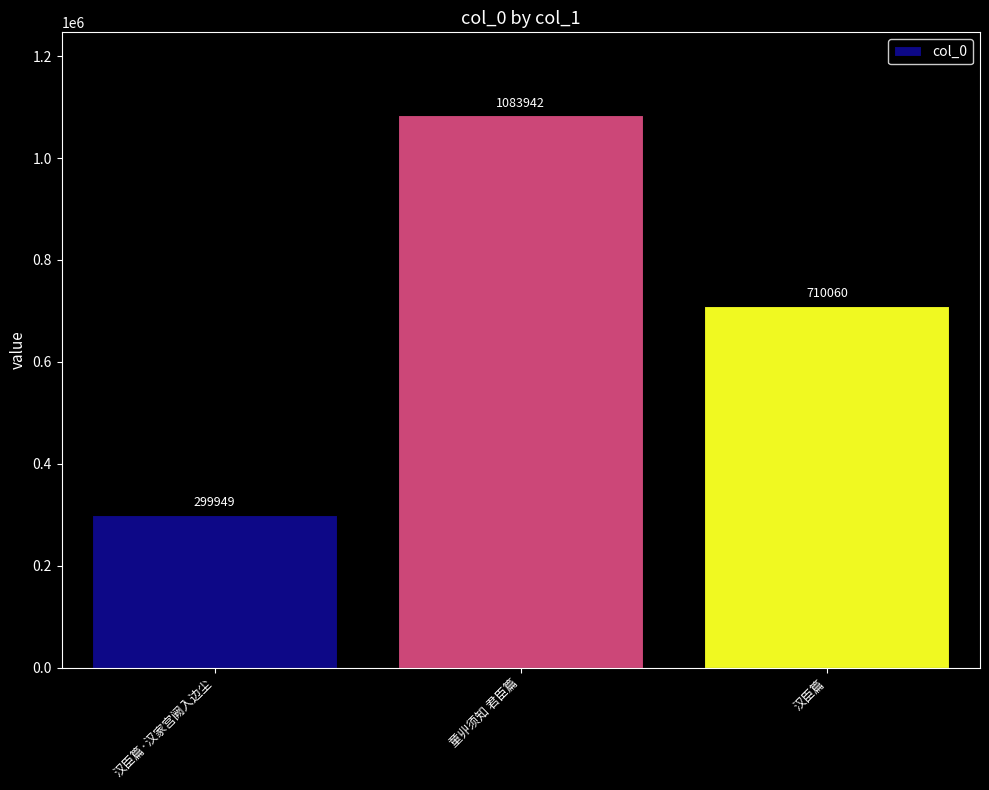

The chart shows a value of 710060 at 汉臣篇. True or false?

True